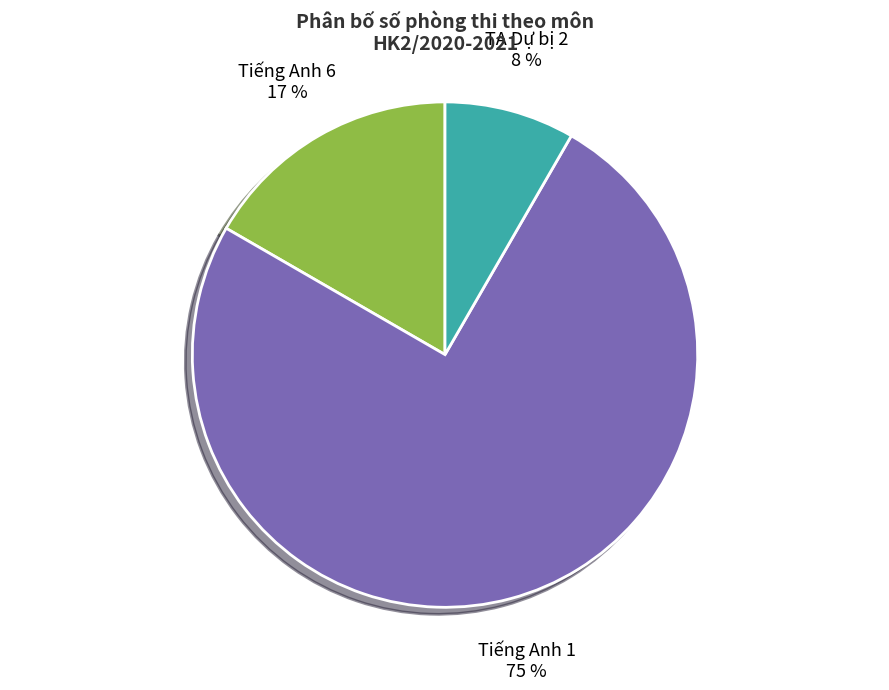

The Tiếng Anh 6 slice represents 17% of the pie. True or false?

True